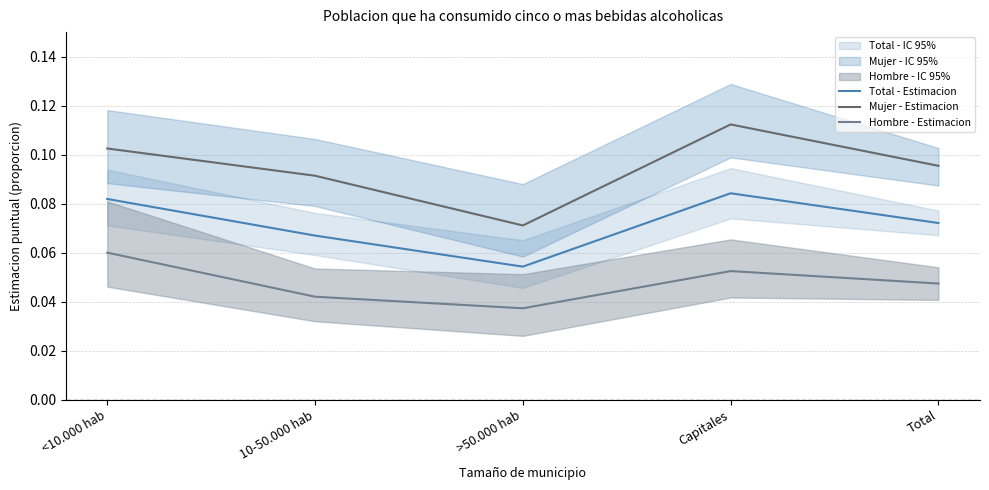

True or false: Mujer - Estimacion and Hombre - Estimacion cross at least once.

False